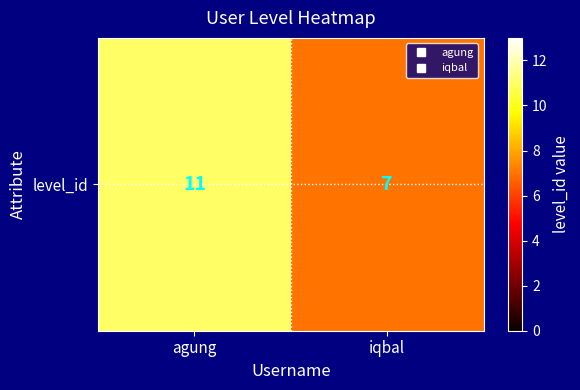

What is the difference between the maximum and minimum values?

4